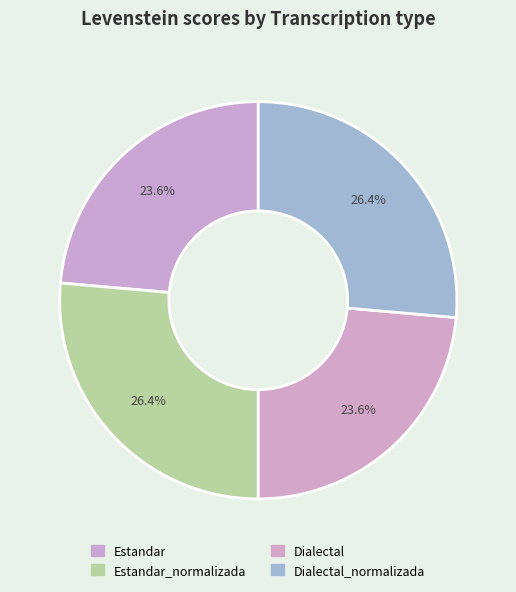

How many slices are in this pie chart?

4